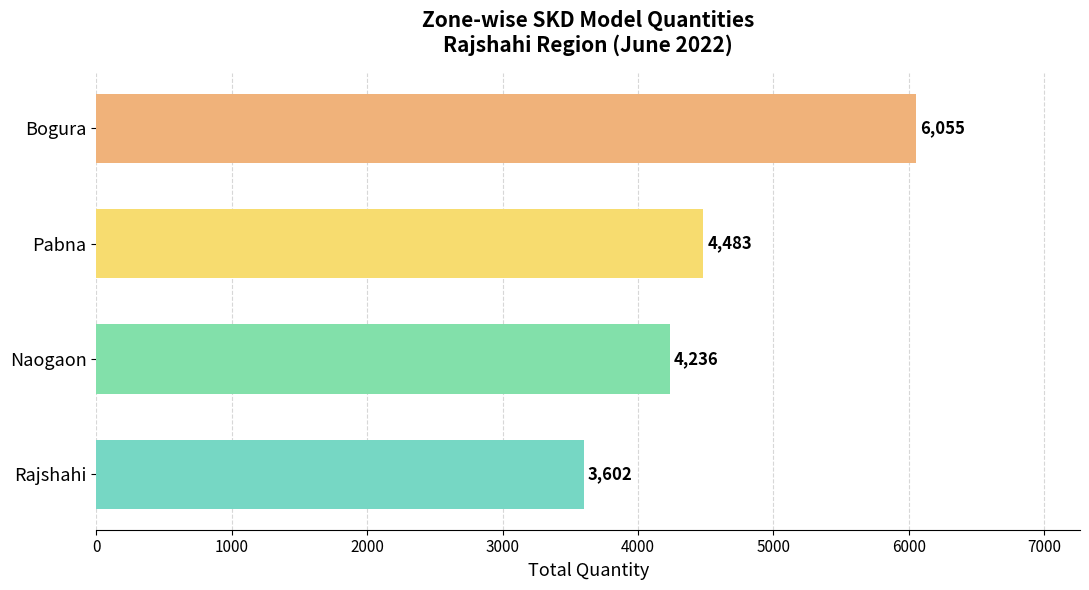

Reading bottom to top, what are all the values shown in this chart?

3602	4236	4483	6055